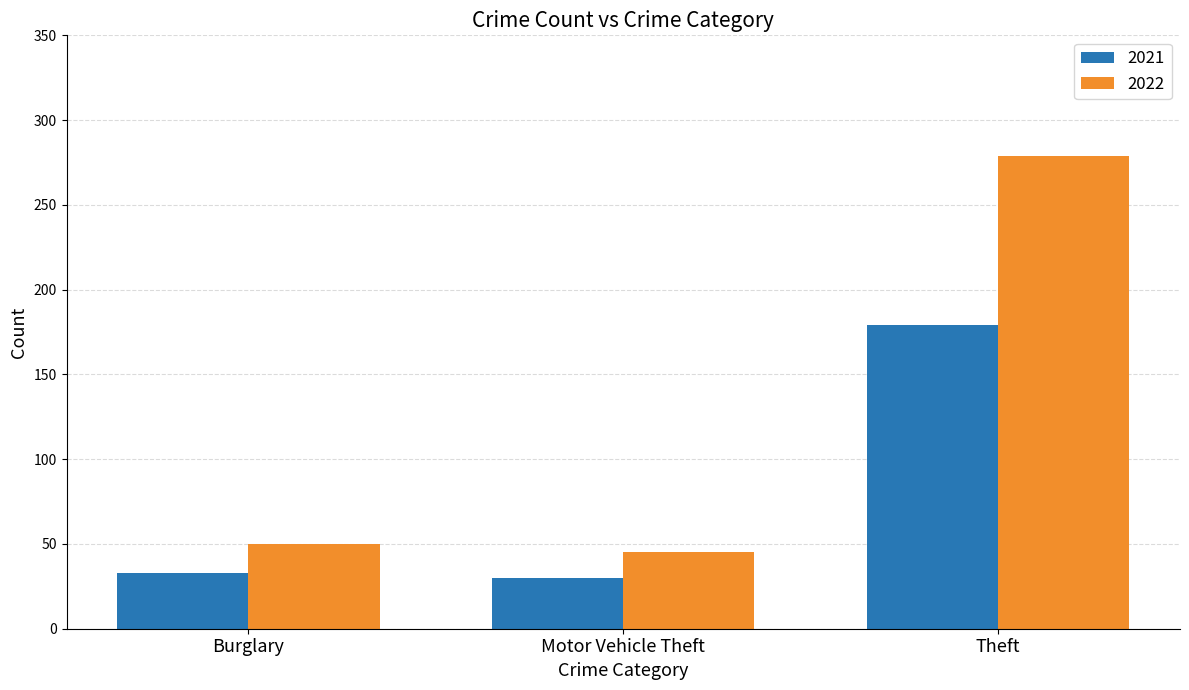

Rank the series at Burglary from highest to lowest value.

2022, 2021